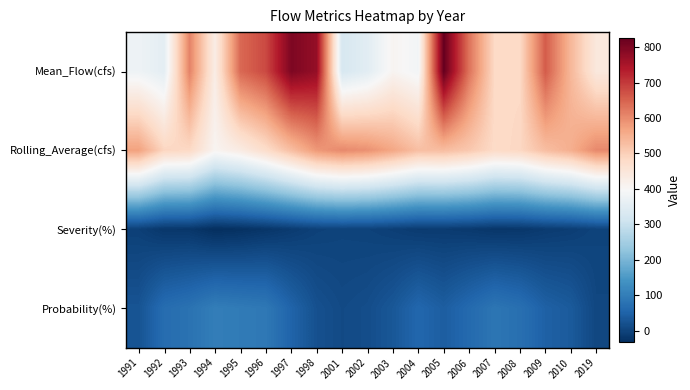

What is the total value across all series at 2006?

1190.1